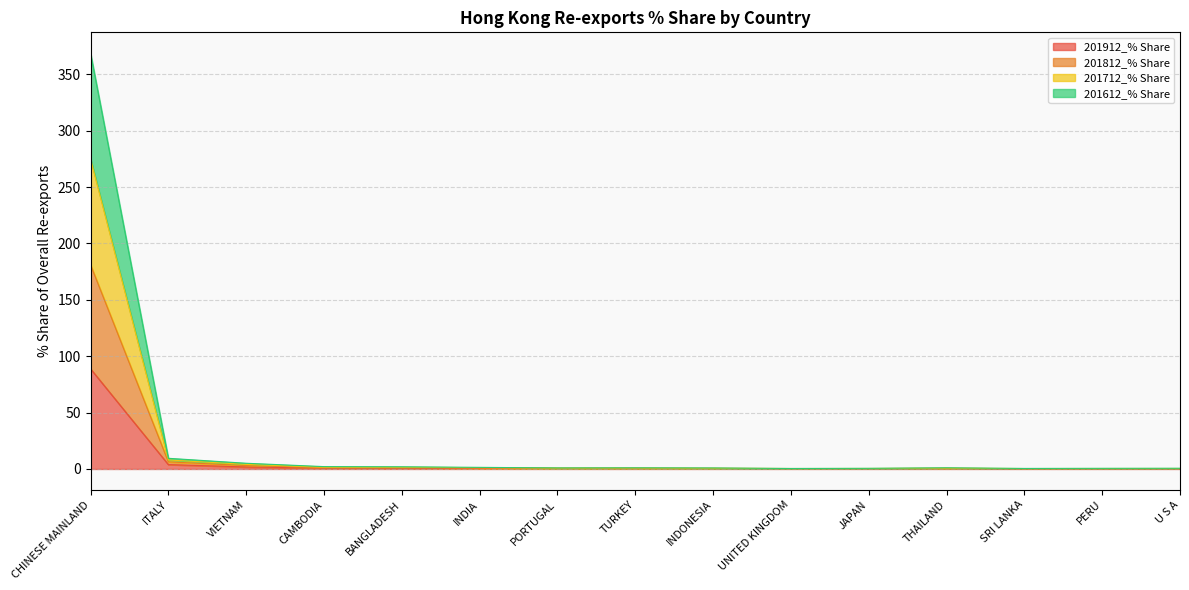

True or false: 201612_% Share and 201712_% Share cross at least once.

False